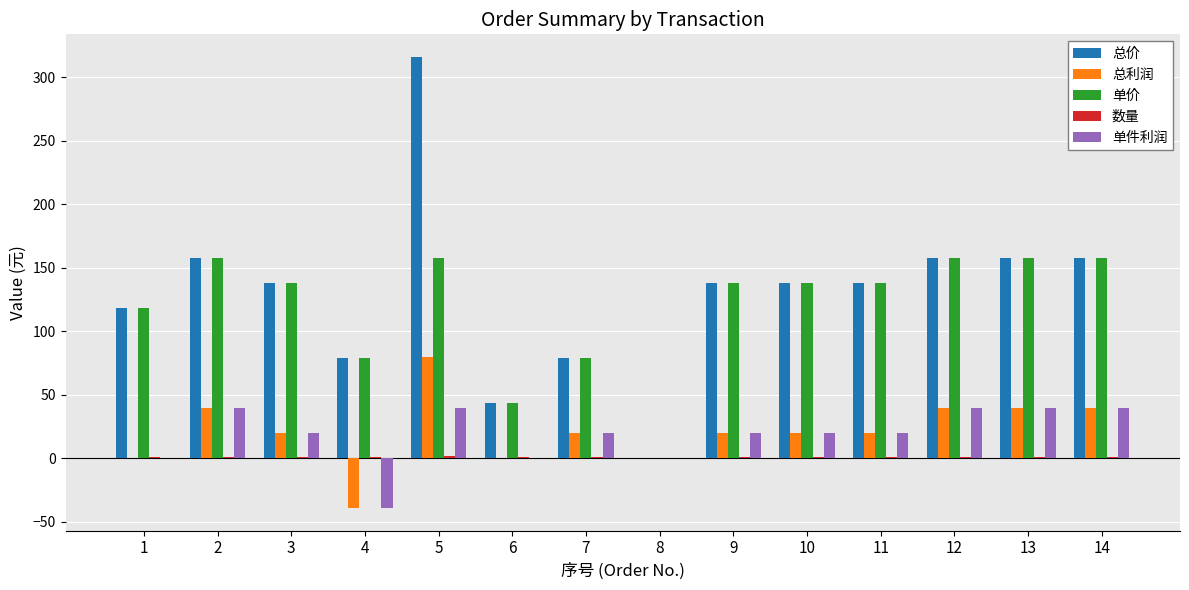

At which category is the sum across all series the highest?

5